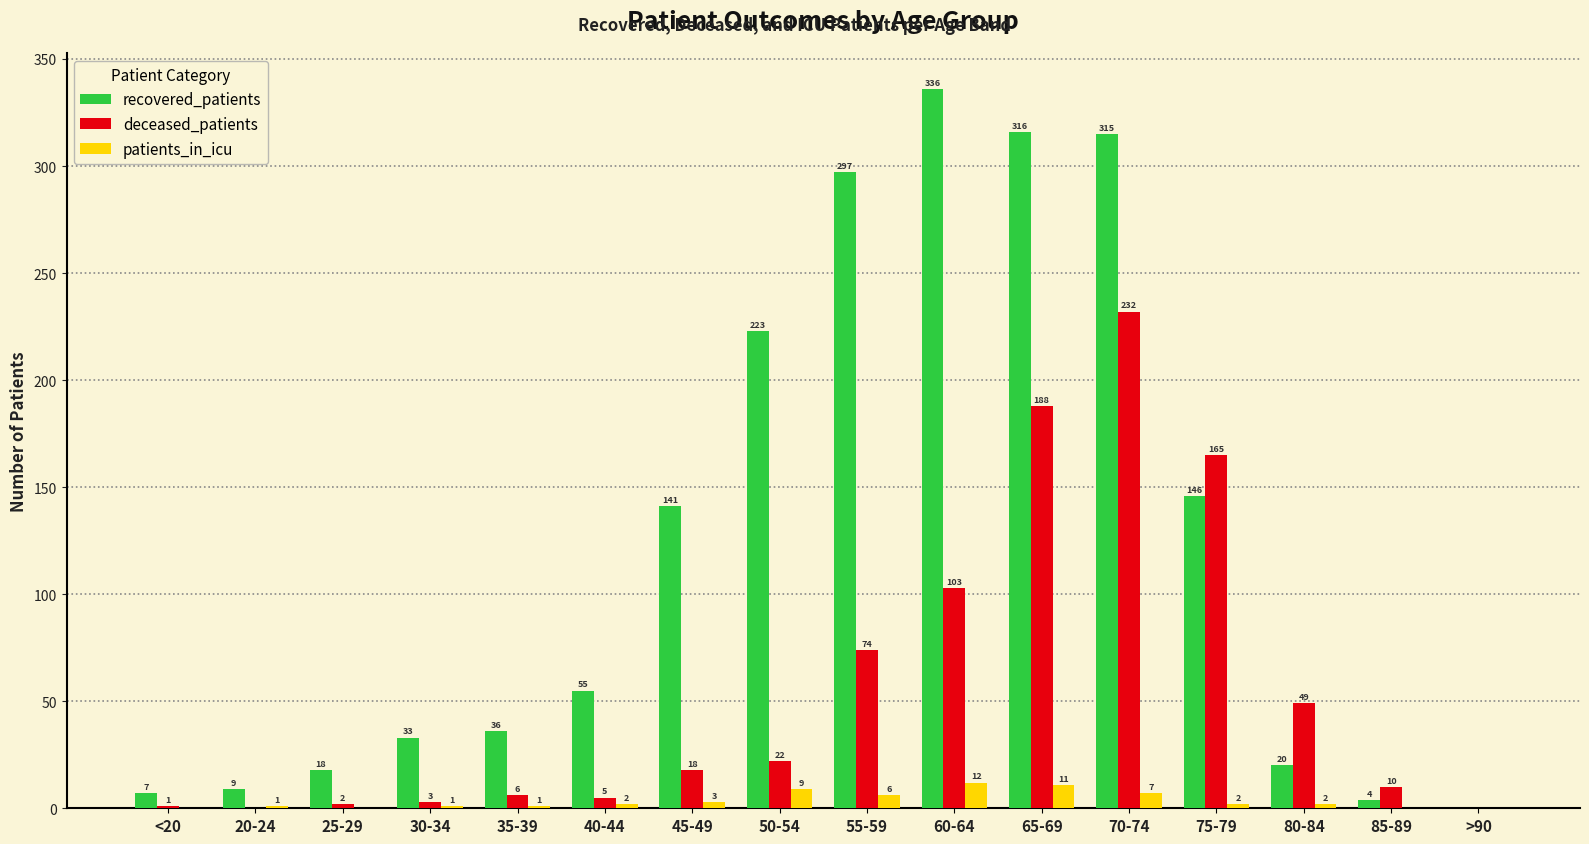

What is the sum of the deceased_patients values at 65-69 and 80-84?

237